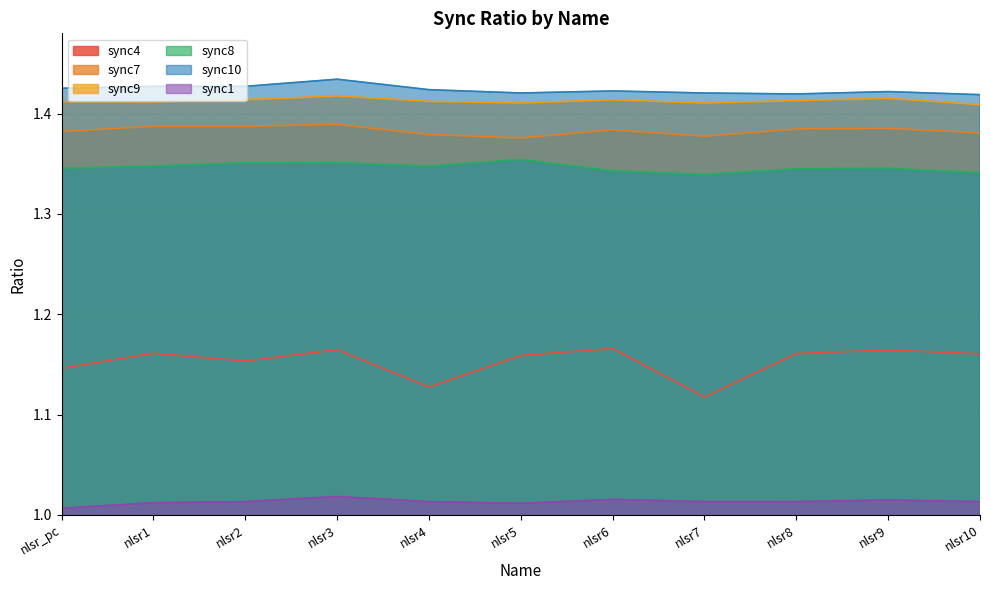

True or false: sync4 has a value of 1.2 at nlsr2.

True